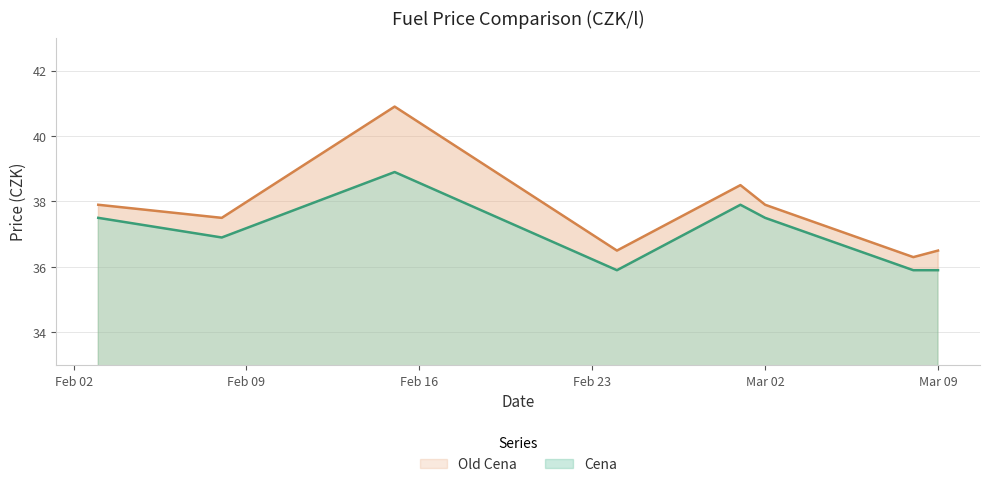

Which series has the largest total across all categories?

Old Cena